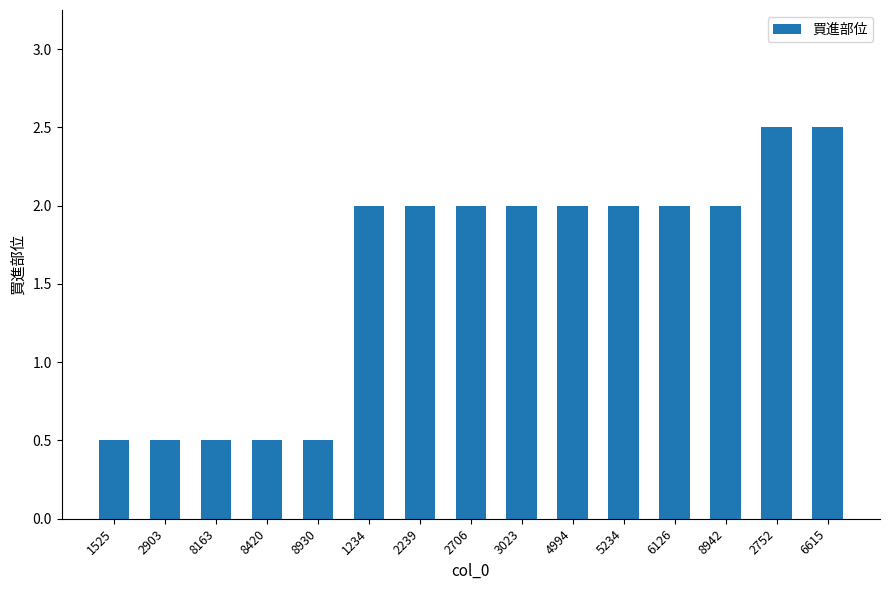

The chart shows a value of 1.1 at 8942. True or false?

False